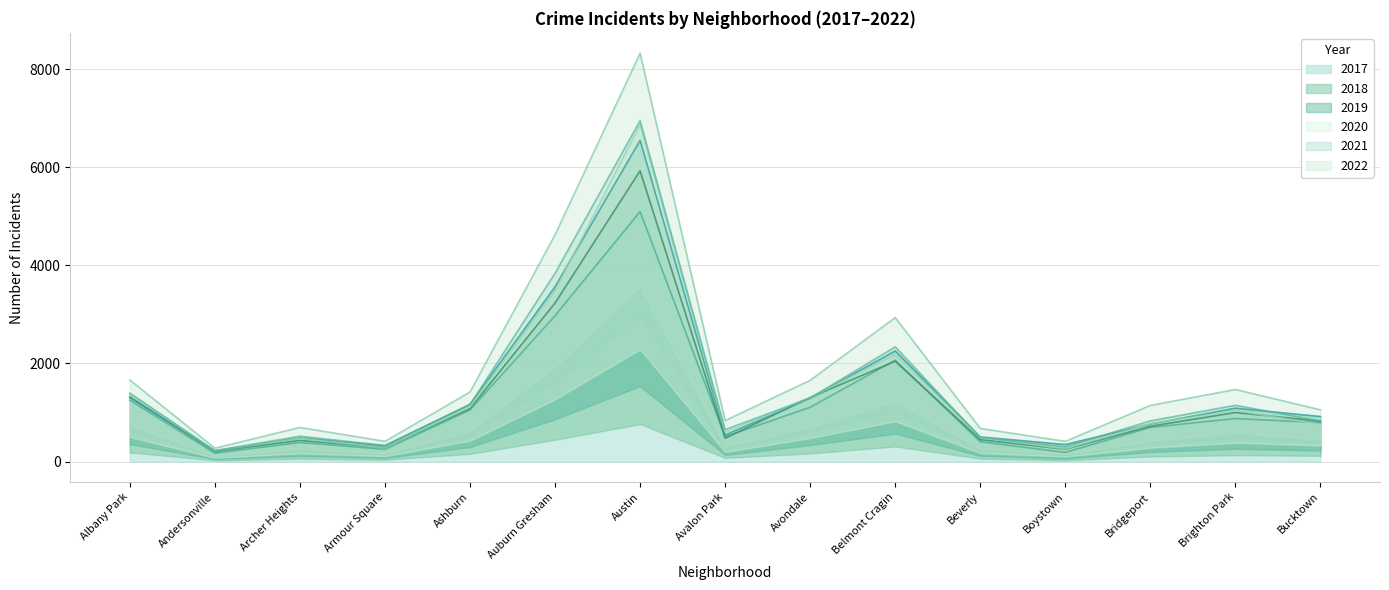

Which series ends up on top after the final intersection of 2020 and 2018?

2018